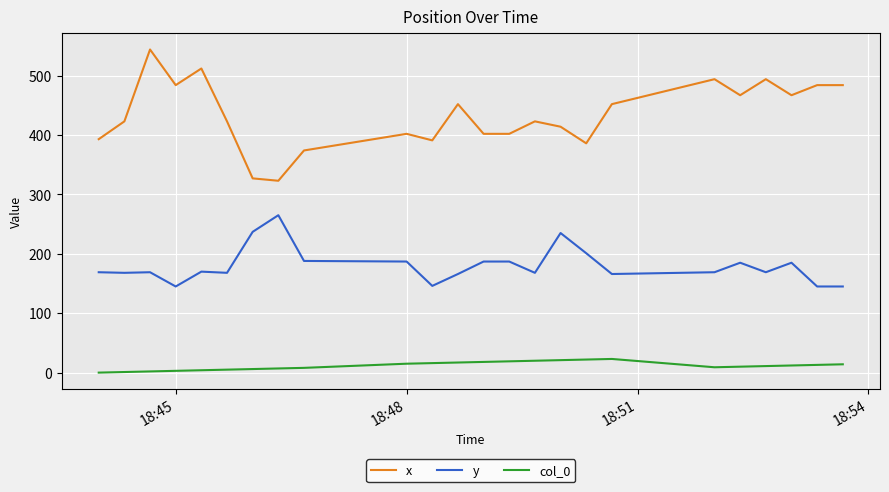

What is the greatest value displayed?

544